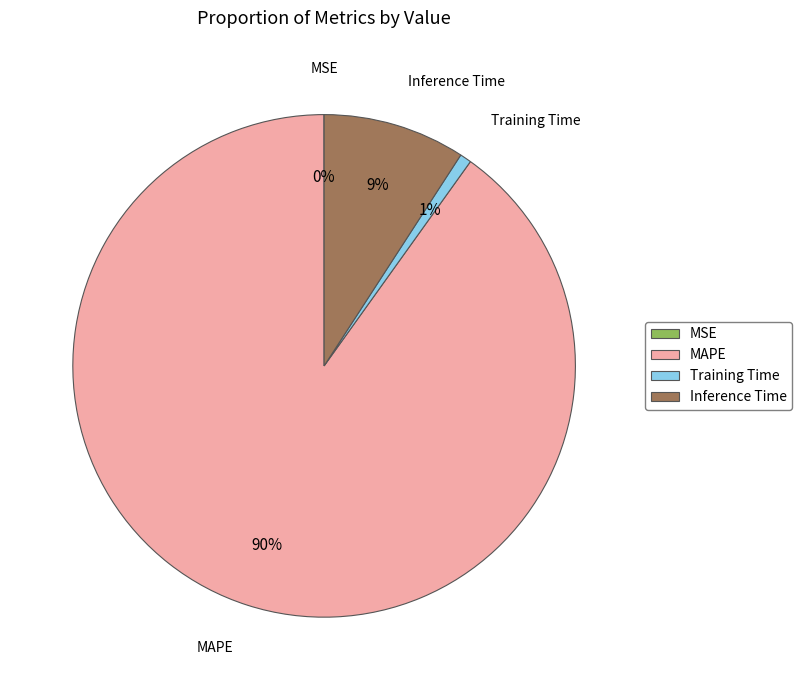

What is the majority slice?

MAPE